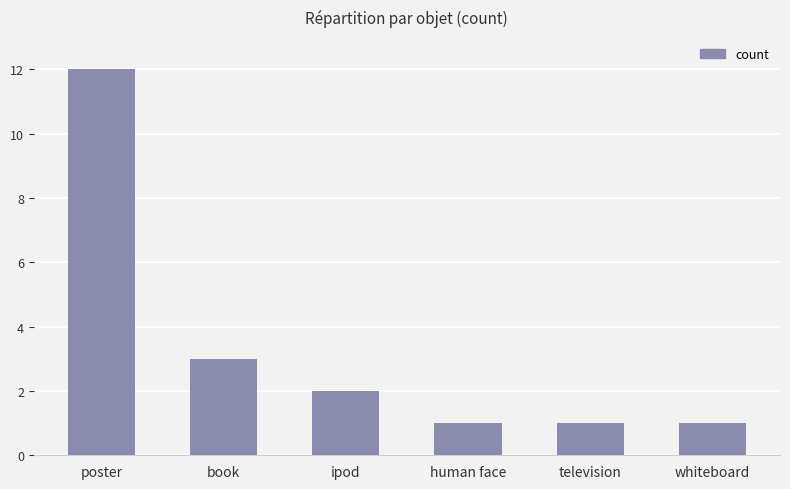

Does the chart contain stacked bars?

No